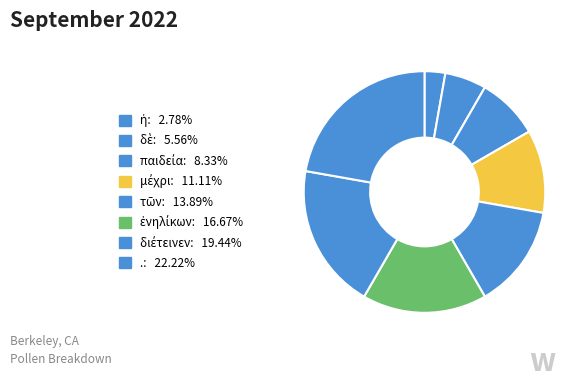

Which category has the biggest portion of the pie?

.